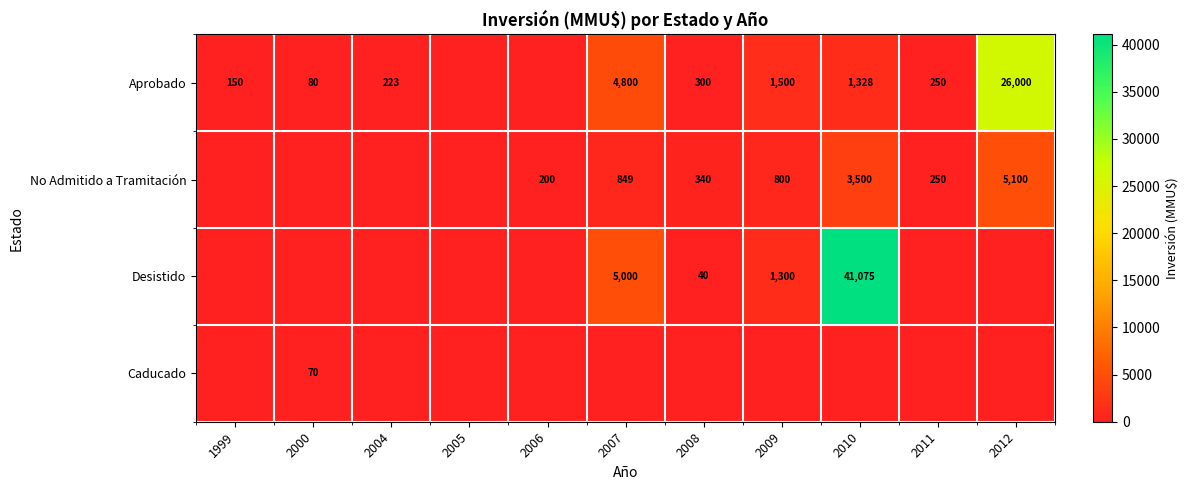

True or false: Desistido has a value of 61 at 2008.

False